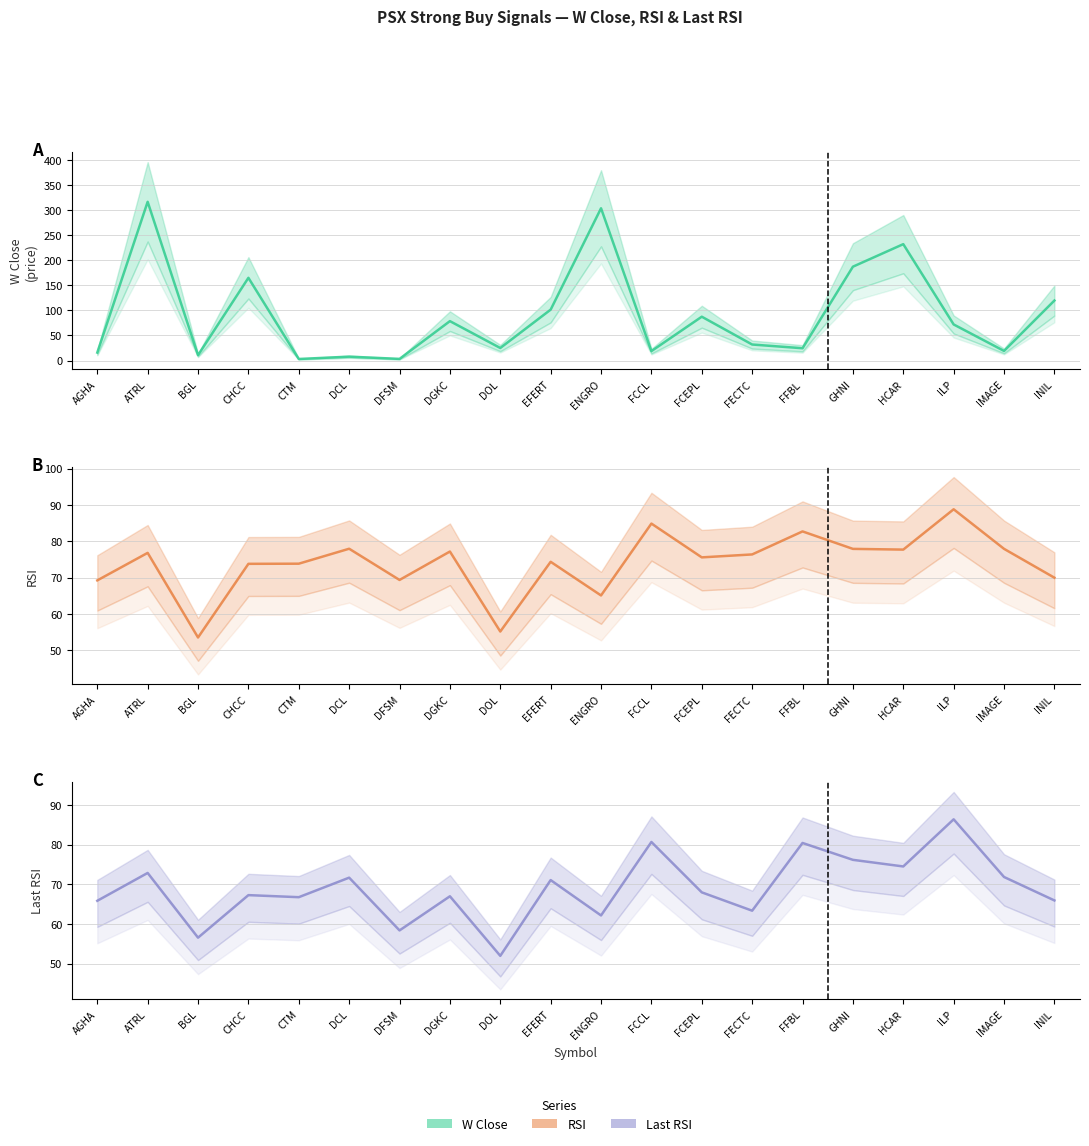

The W Close series shows 12.8 at DOL. True or false?

False